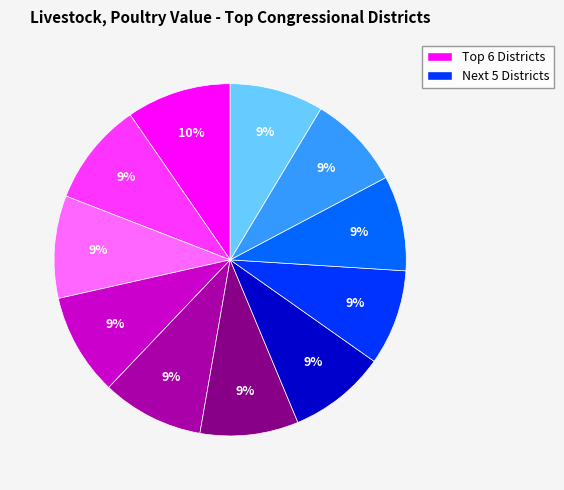

To the nearest percent, what is the difference between the largest and smallest slice percentages?

1%